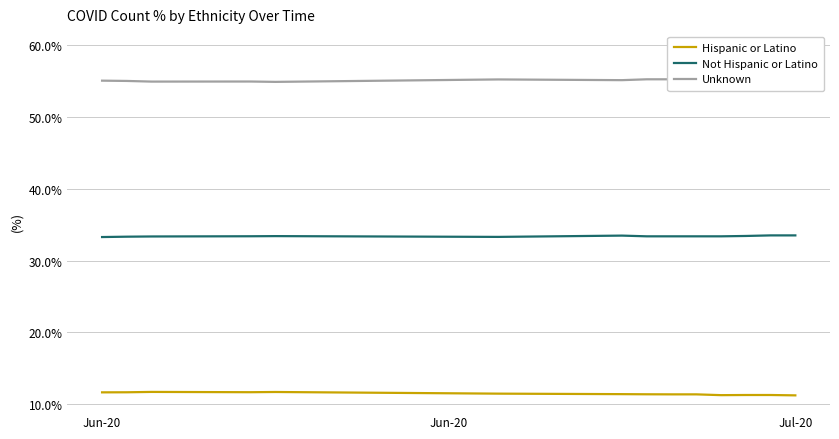

What is the value of the Not Hispanic or Latino point at the 7th from the left?

33.5